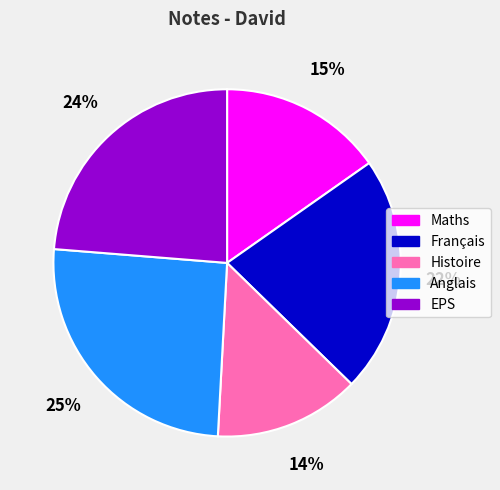

Do Histoire and Maths together represent more than half of the pie?

No